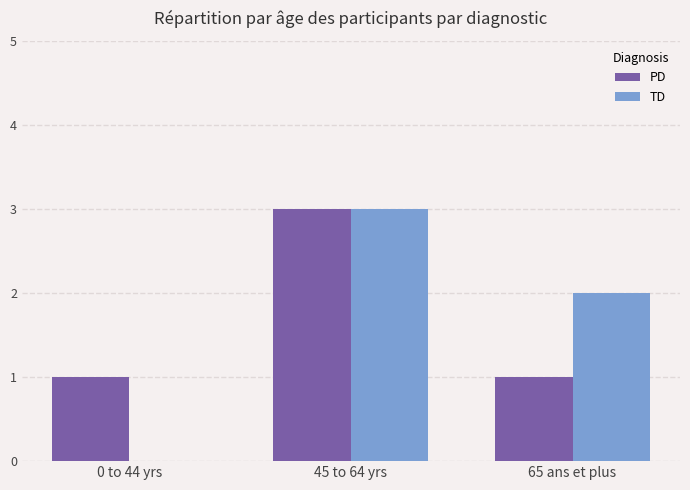

Reading right to left, list all the values displayed in this chart.

PD: 65 ans et plus=1	45 to 64 yrs=3	0 to 44 yrs=1
TD: 65 ans et plus=2	45 to 64 yrs=3	0 to 44 yrs=0